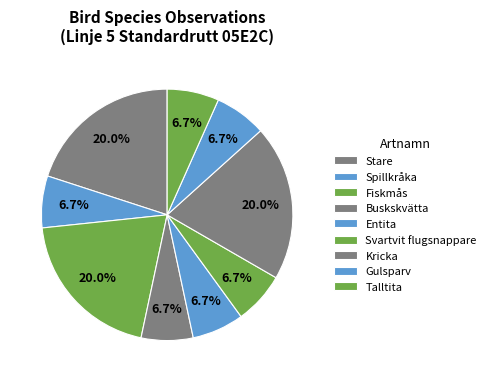

Which has a higher value, Svartvit flugsnappare or Talltita?

Svartvit flugsnappare